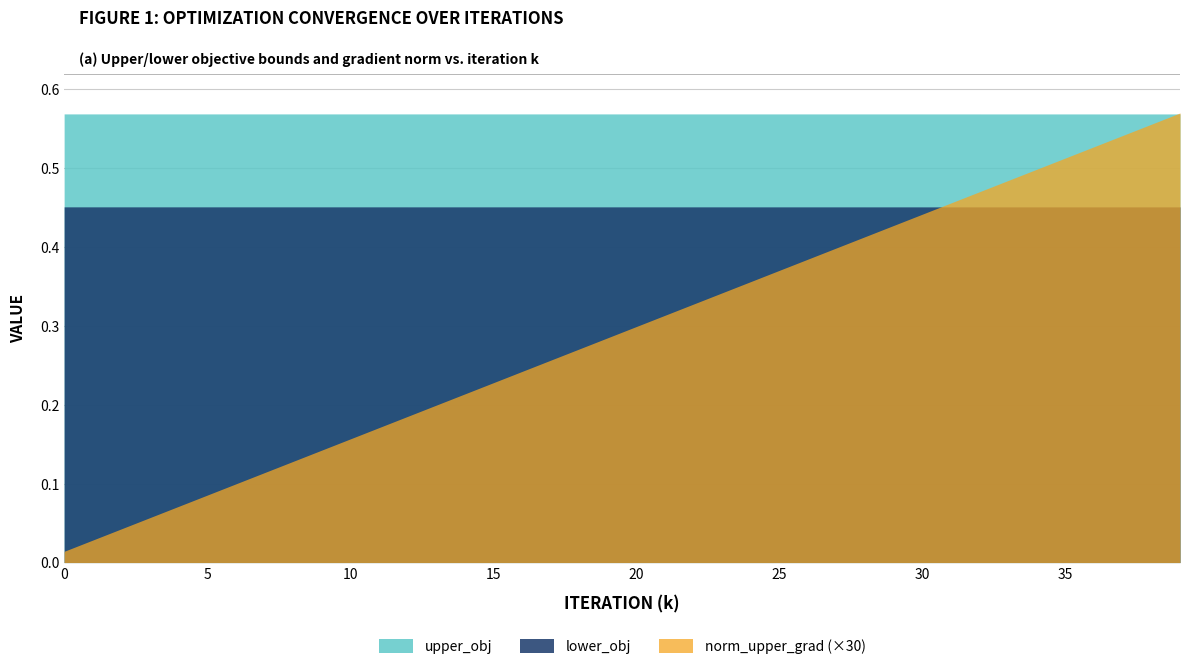

Which series has the widest spread of values?

norm_upper_grad (×30)